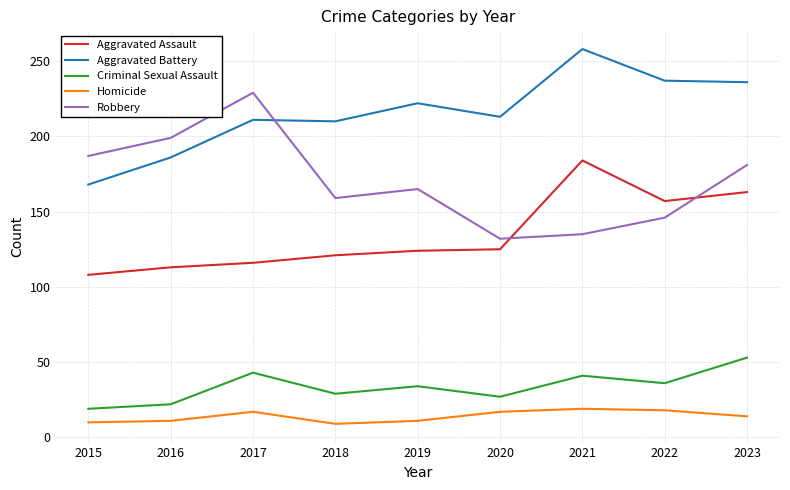

Is this an area chart (filled region under the line)?

No